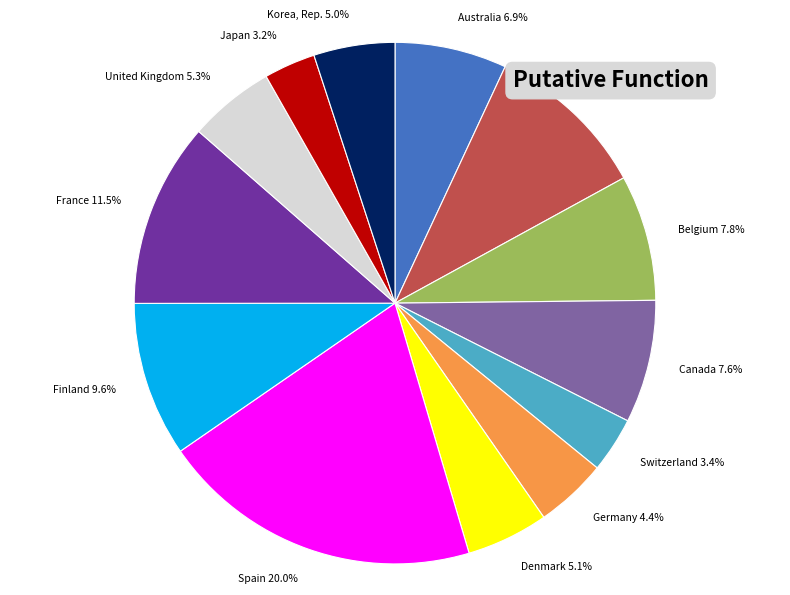

How many slices are in this pie chart?

13